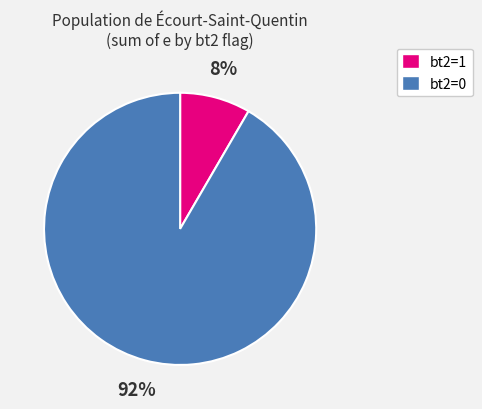

Is there a majority slice in this chart?

Yes